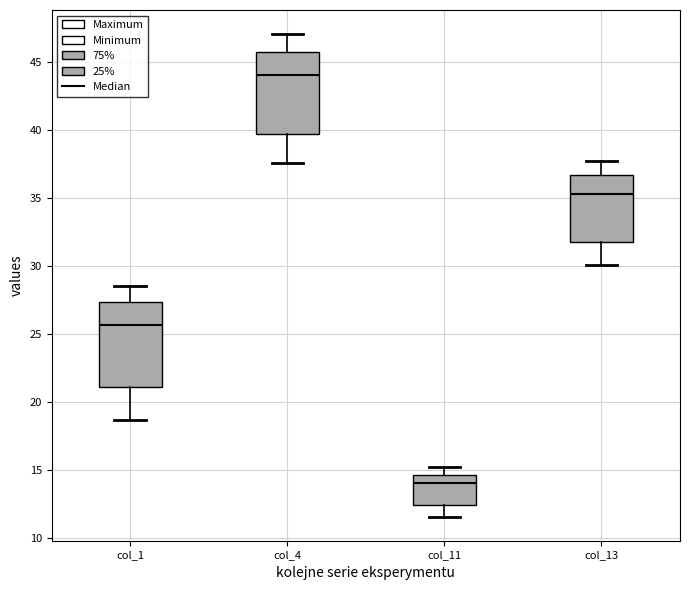

Where is the upper edge of the box for col_4 on the y-axis? The values are not printed on the chart, so give them approximately, as read against the axis.

46.0